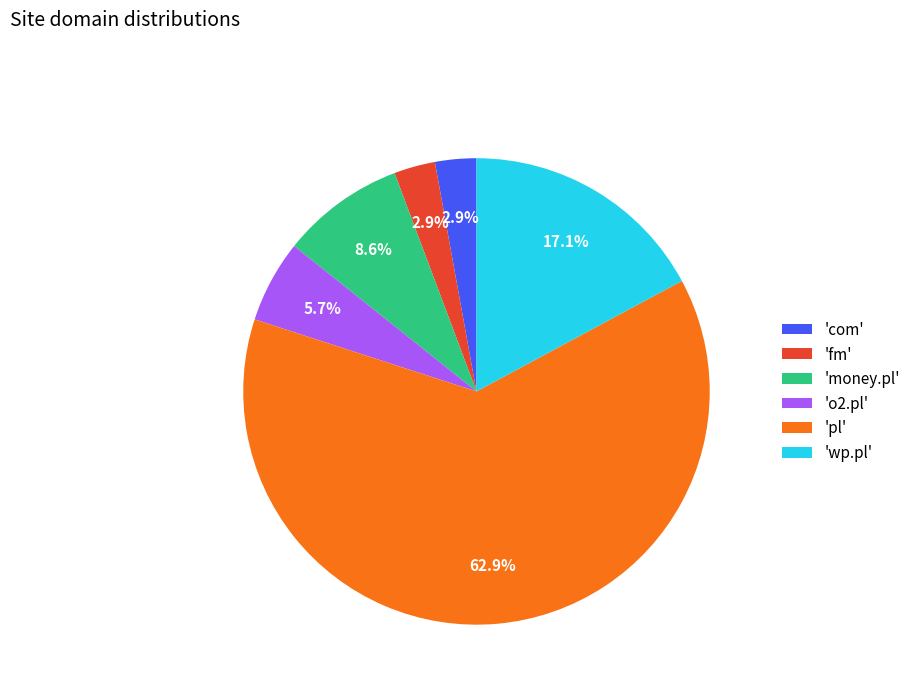

Is there any slice that represents more than half of the pie?

Yes